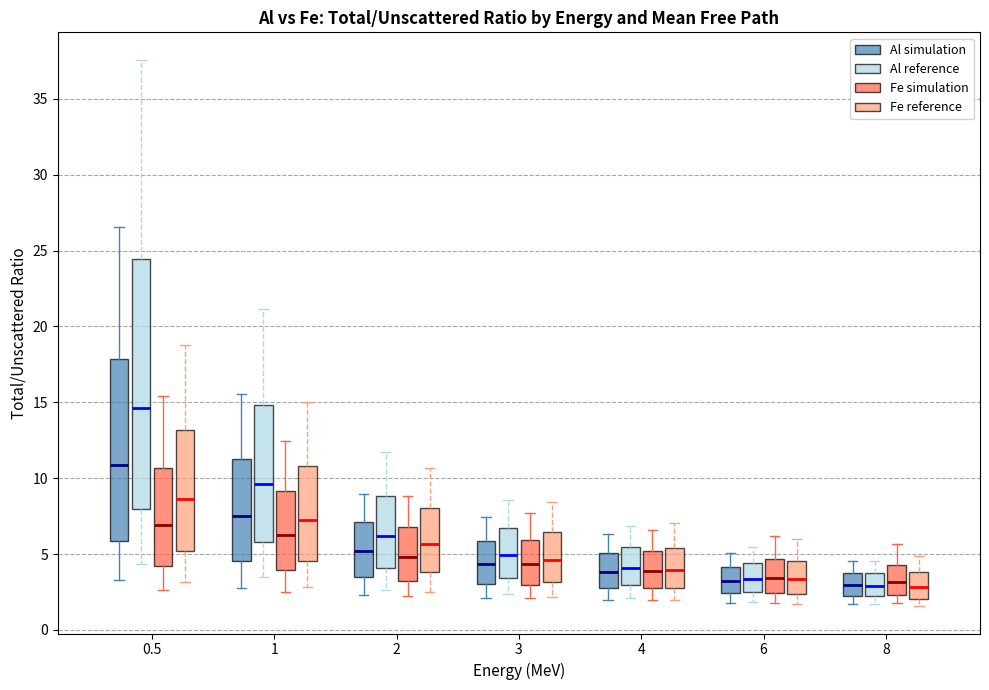

Reading left to right, read every box against the y-axis: the position of its median line, the range the box covers, and the ends of its whiskers. The values are not printed on the chart, so give them approximately, as read against the axis.

0.5 (Al simulation): median 11.0, box 6.0 to 18.0, whiskers 3.5 to 26.5
0.5 (Al reference): median 14.5, box 8.0 to 24.5, whiskers 4.5 to 37.5
0.5 (Fe simulation): median 7.0, box 4.0 to 10.5, whiskers 2.5 to 15.5
0.5 (Fe reference): median 8.5, box 5.0 to 13.0, whiskers 3.0 to 19.0
1 (Al simulation): median 7.5, box 4.5 to 11.5, whiskers 2.5 to 15.5
1 (Al reference): median 9.5, box 6.0 to 15.0, whiskers 3.5 to 21.0
1 (Fe simulation): median 6.5, box 4.0 to 9.0, whiskers 2.5 to 12.5
1 (Fe reference): median 7.0, box 4.5 to 11.0, whiskers 3.0 to 15.0
2 (Al simulation): median 5.0, box 3.5 to 7.0, whiskers 2.5 to 9.0
2 (Al reference): median 6.0, box 4.0 to 9.0, whiskers 2.5 to 11.5
2 (Fe simulation): median 5.0, box 3.5 to 7.0, whiskers 2.0 to 9.0
2 (Fe reference): median 5.5, box 4.0 to 8.0, whiskers 2.5 to 10.5
3 (Al simulation): median 4.5, box 3.0 to 6.0, whiskers 2.0 to 7.5
3 (Al reference): median 5.0, box 3.5 to 6.5, whiskers 2.5 to 8.5
3 (Fe simulation): median 4.5, box 3.0 to 6.0, whiskers 2.0 to 7.5
3 (Fe reference): median 4.5, box 3.0 to 6.5, whiskers 2.0 to 8.5
4 (Al simulation): median 4.0, box 3.0 to 5.0, whiskers 2.0 to 6.5
4 (Al reference): median 4.0, box 3.0 to 5.5, whiskers 2.0 to 7.0
4 (Fe simulation): median 4.0, box 2.5 to 5.0, whiskers 2.0 to 6.5
4 (Fe reference): median 4.0, box 3.0 to 5.5, whiskers 2.0 to 7.0
6 (Al simulation): median 3.0, box 2.5 to 4.0, whiskers 2.0 to 5.0
6 (Al reference): median 3.5, box 2.5 to 4.5, whiskers 2.0 to 5.5
6 (Fe simulation): median 3.5, box 2.5 to 4.5, whiskers 2.0 to 6.0
6 (Fe reference): median 3.5, box 2.5 to 4.5, whiskers 1.5 to 6.0
8 (Al simulation): median 3.0, box 2.0 to 3.5, whiskers 1.5 to 4.5
8 (Al reference): median 3.0, box 2.0 to 3.5, whiskers 1.5 to 4.5
8 (Fe simulation): median 3.0, box 2.5 to 4.5, whiskers 1.5 to 5.5
8 (Fe reference): median 3.0, box 2.0 to 4.0, whiskers 1.5 to 5.0